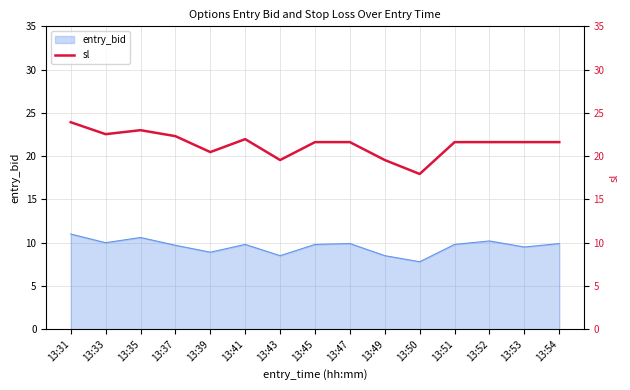

The entry_bid series shows 4.1 at 13:45. True or false?

False